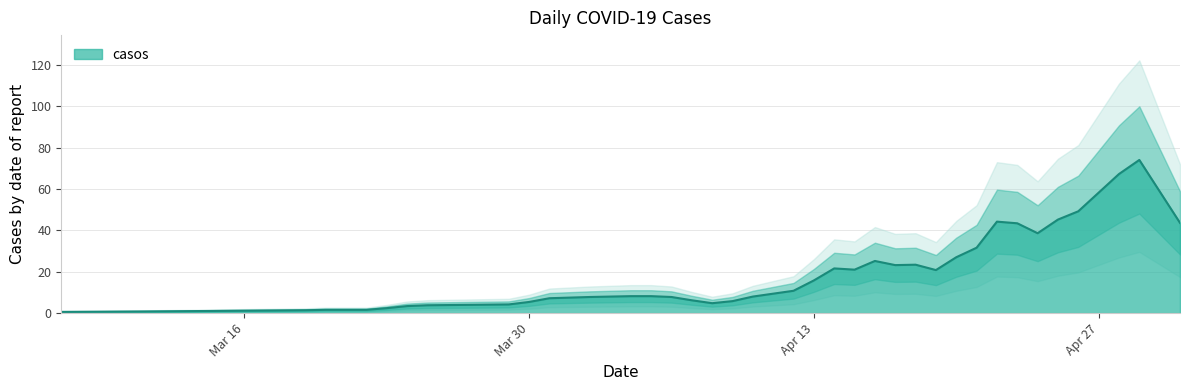

Between 2020-03-11 and 2020-04-16, which is larger?

2020-04-16